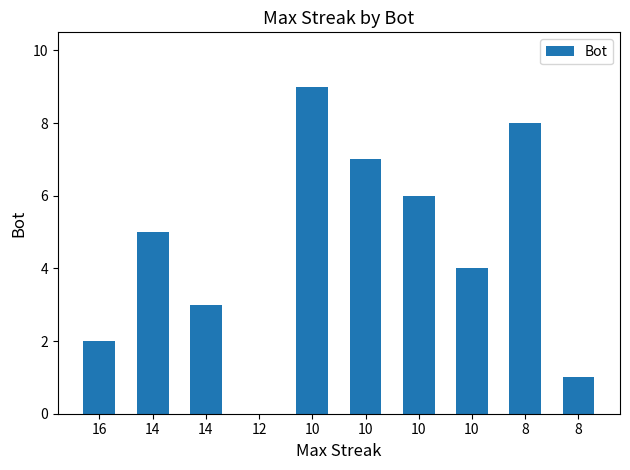

Are the bars horizontal?

No